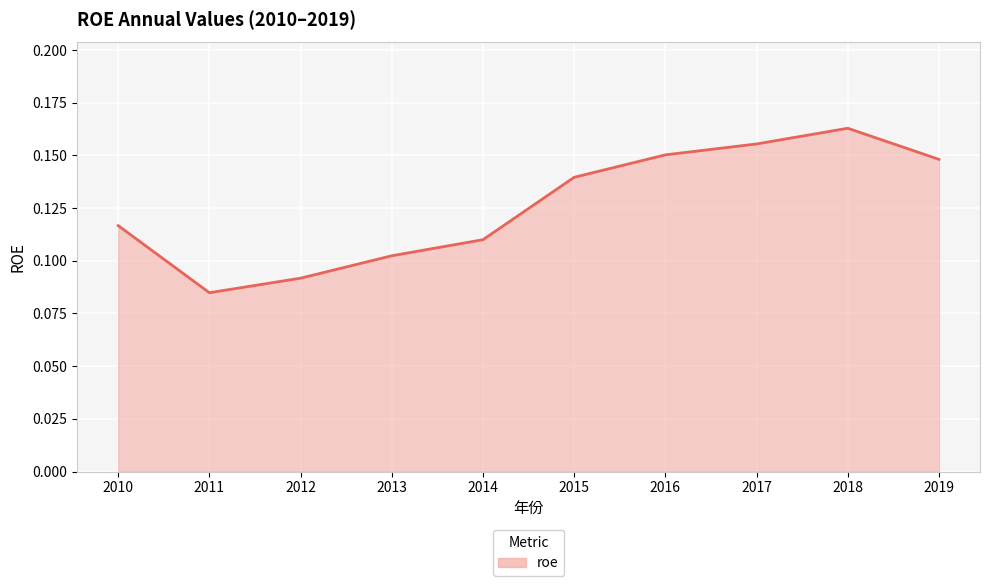

What is the sum of the values at 2018 and 2015?

0.3